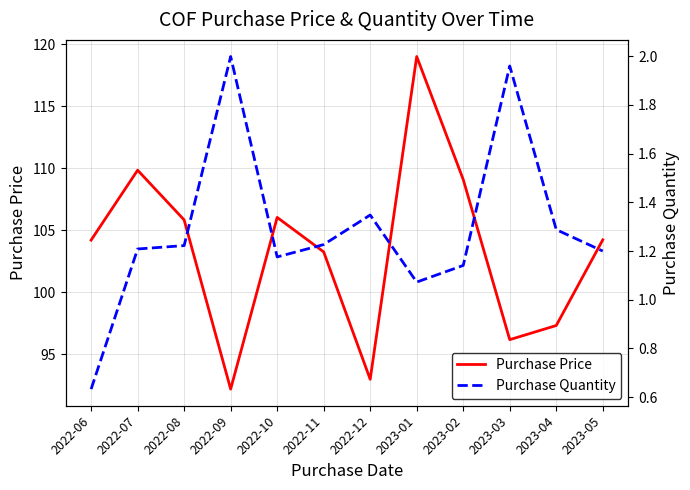

At 2022-06, list the series in order from smallest to largest.

Purchase Quantity, Purchase Price